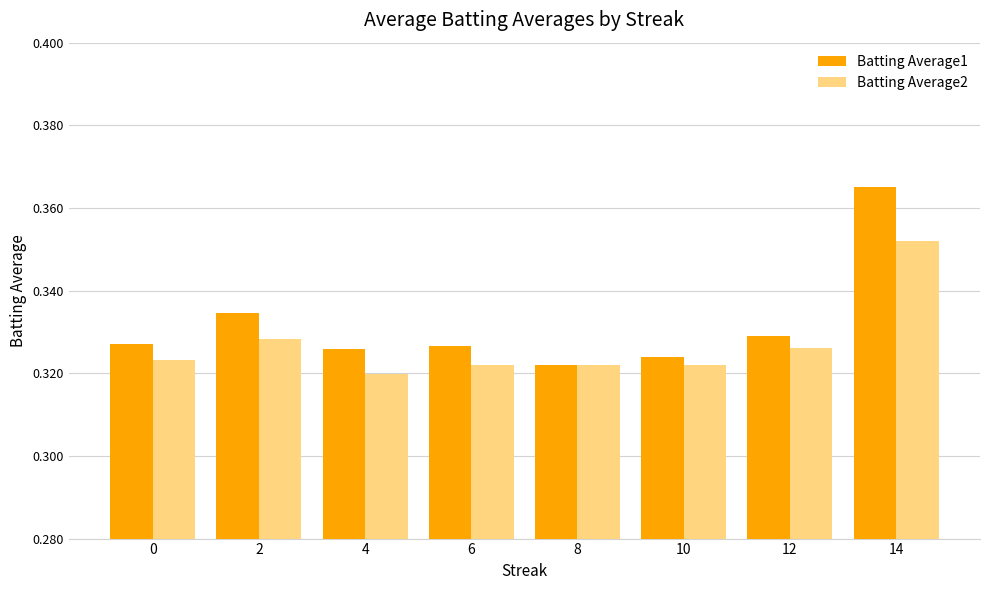

Which series has the largest range (max minus min)?

Batting Average1